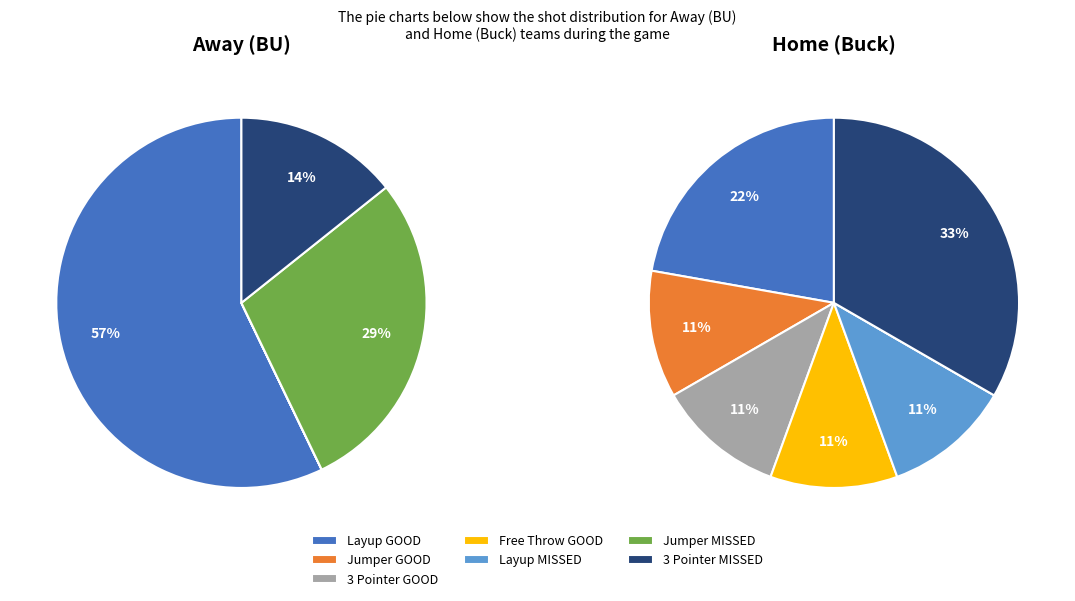

Is it true that Jumper GOOD is 18% of the pie?

False